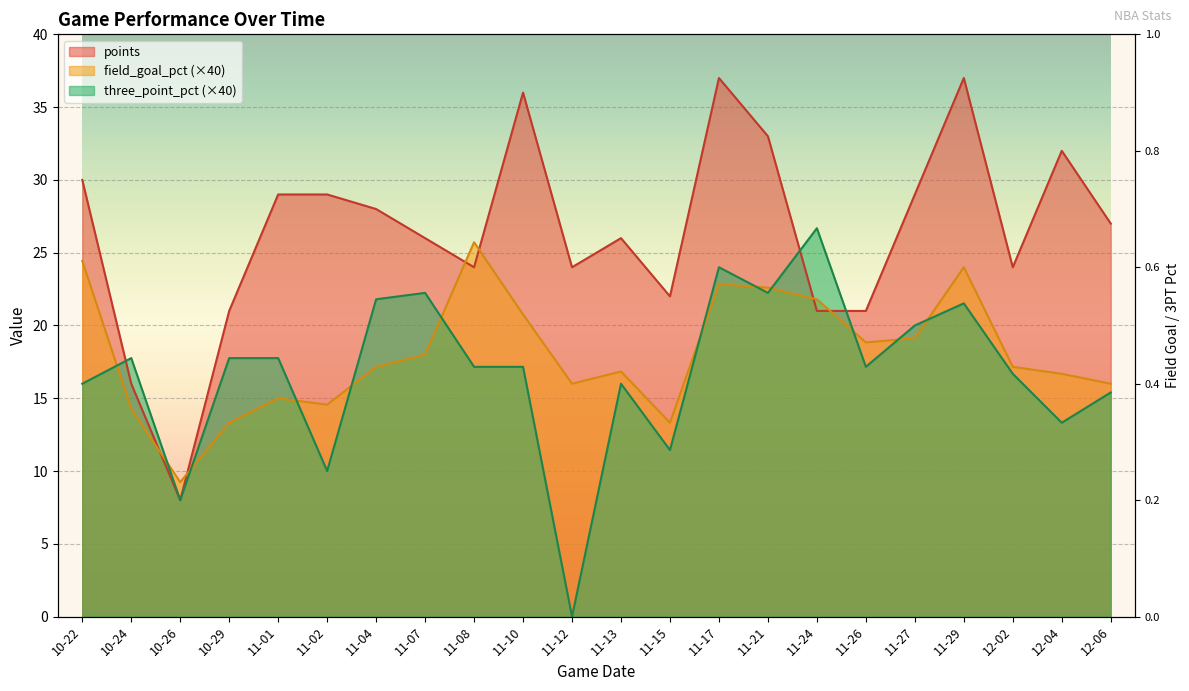

Where is the first local maximum for points?

11-10